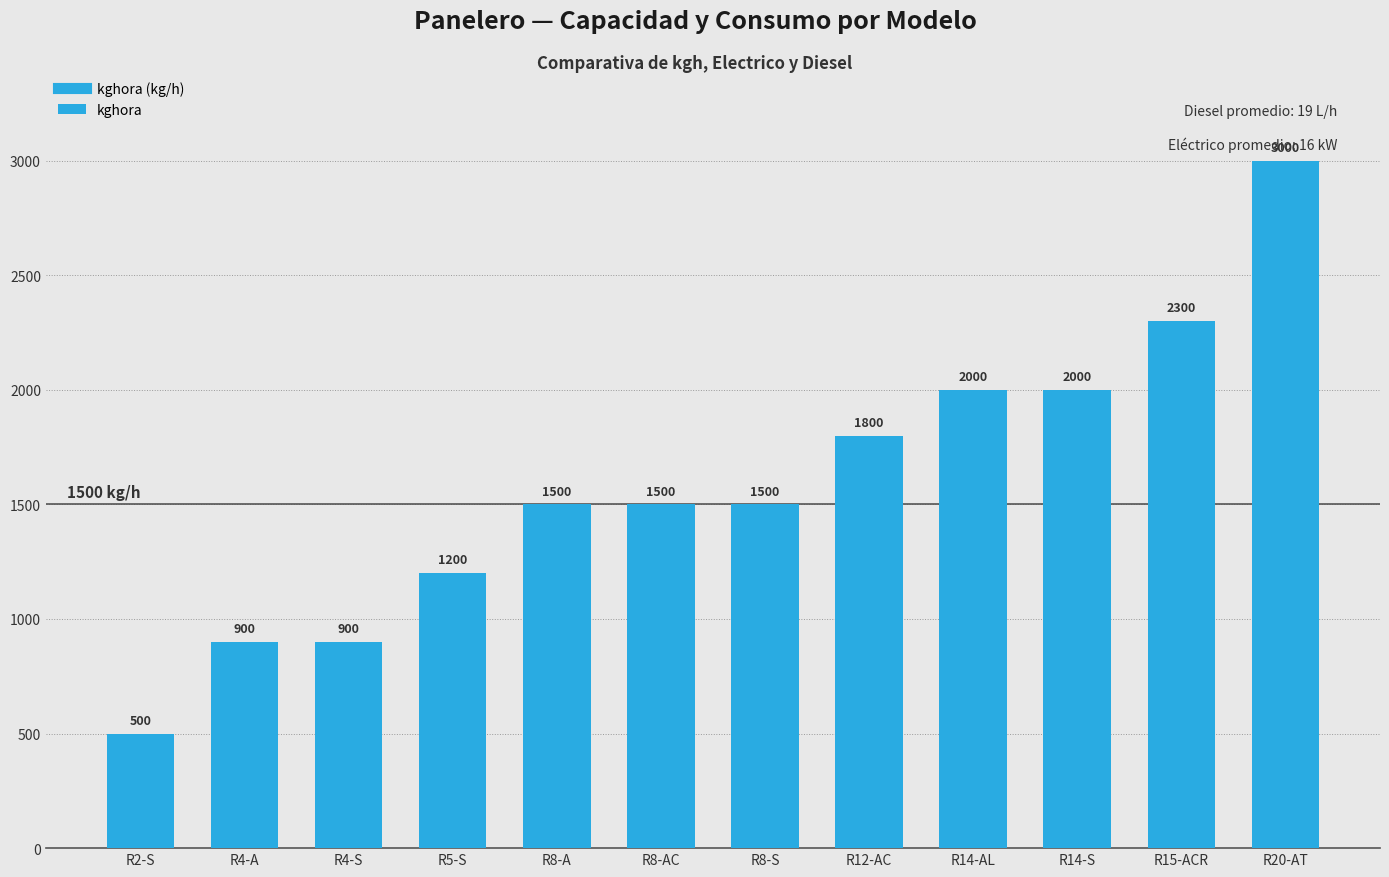

Does the chart contain stacked bars?

No